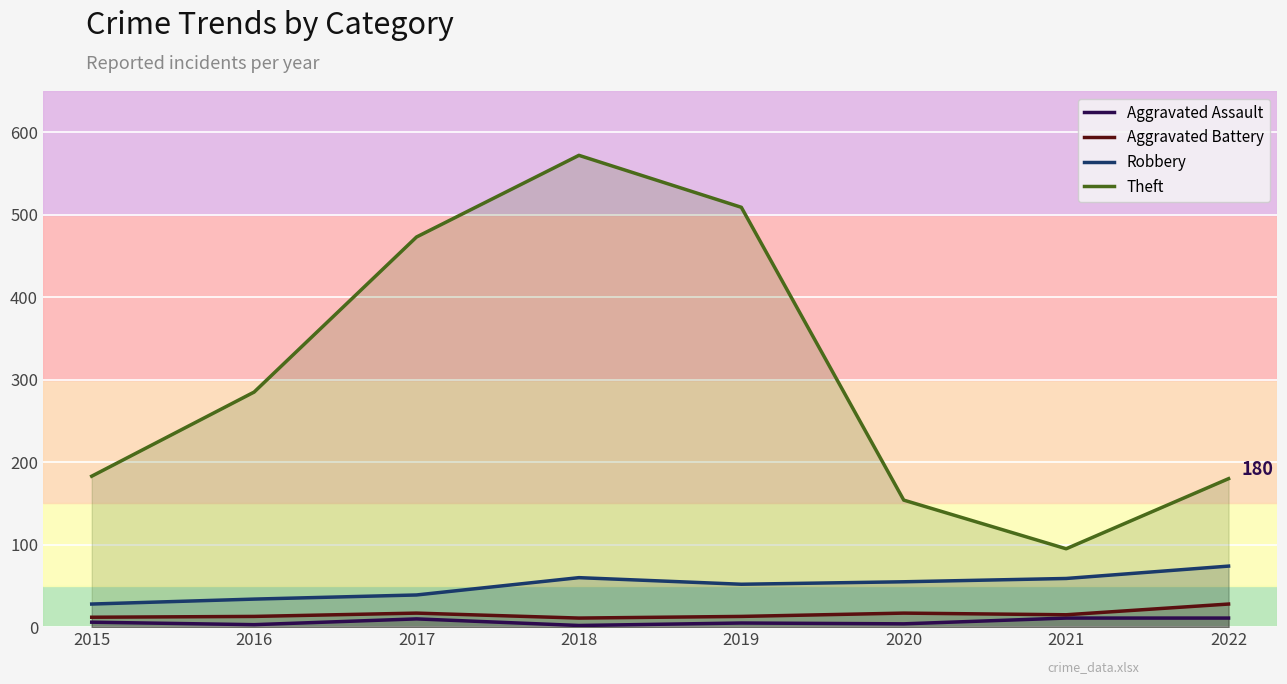

Which series has the widest spread of values?

Theft